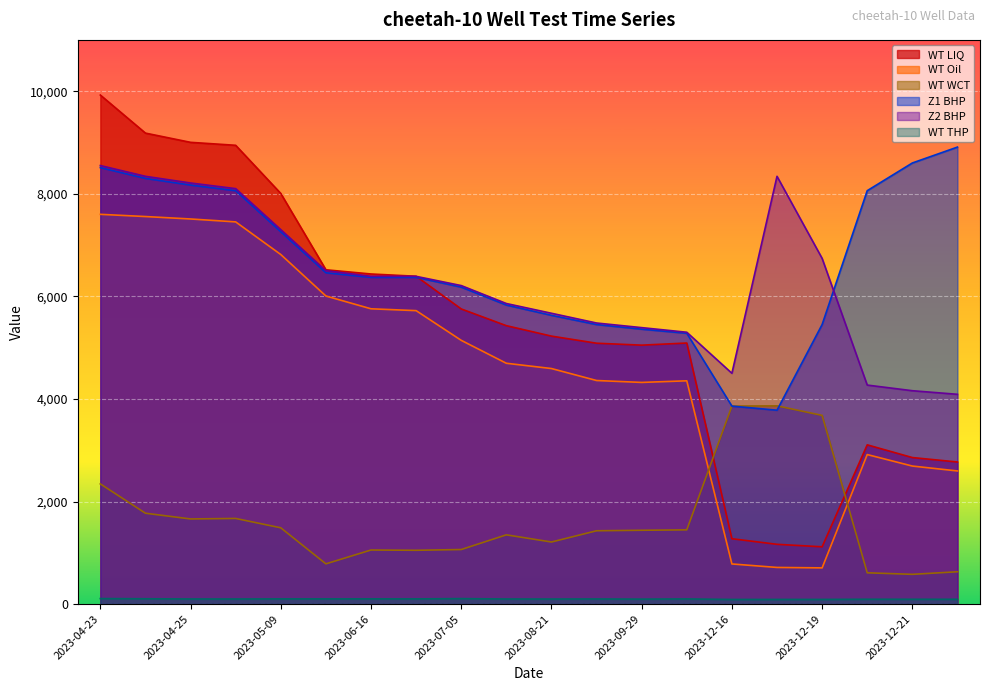

Rank the categories by WT THP value from lowest to highest.

2023-12-16, 2023-12-17, 2023-12-19, 2023-12-22, 2023-12-21, 2023-12-20, 2023-09-29, 2023-08-21, 2023-08-01, 2023-04-26, 2023-04-25, 2023-09-20, 2023-10-16, 2023-06-17, 2023-06-11, 2023-05-09, 2023-06-16, 2023-04-24, 2023-07-05, 2023-04-23